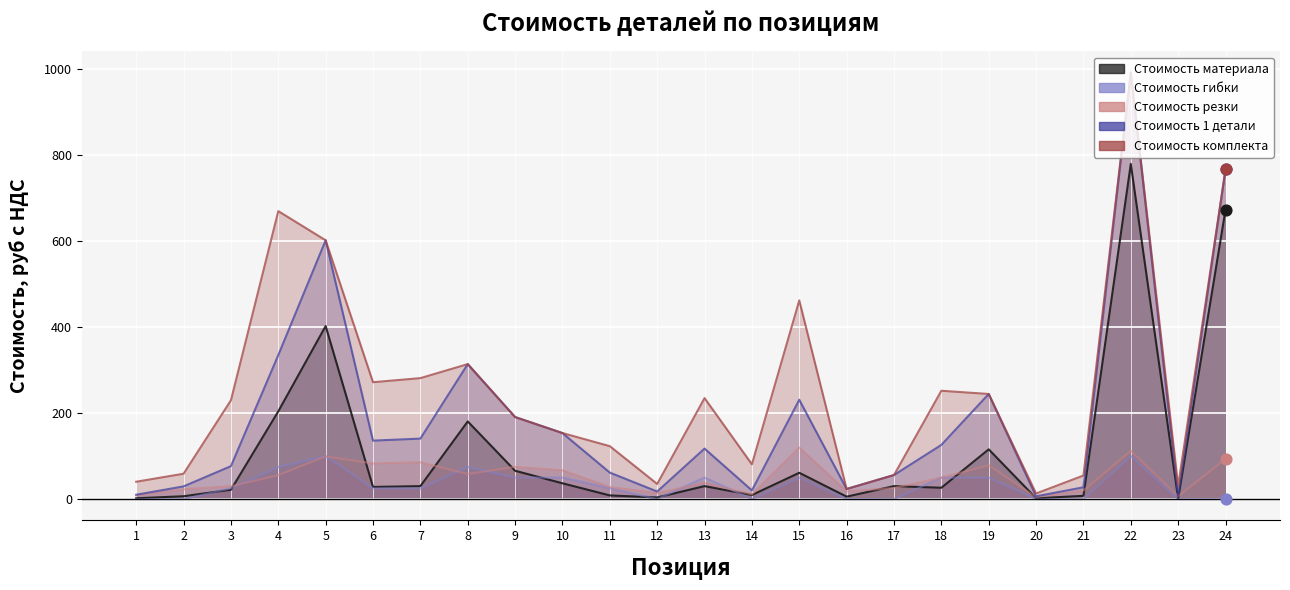

What is the total value across all series at 1?

60.4